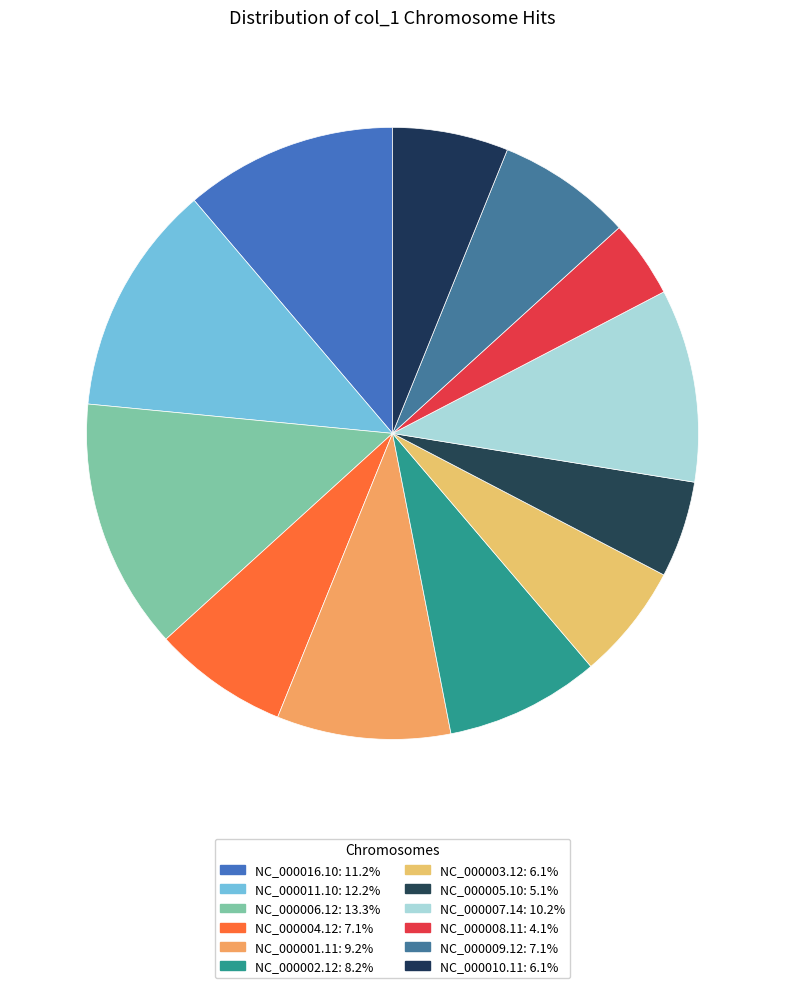

Is it true that NC_000003.12 is 1% of the pie?

False